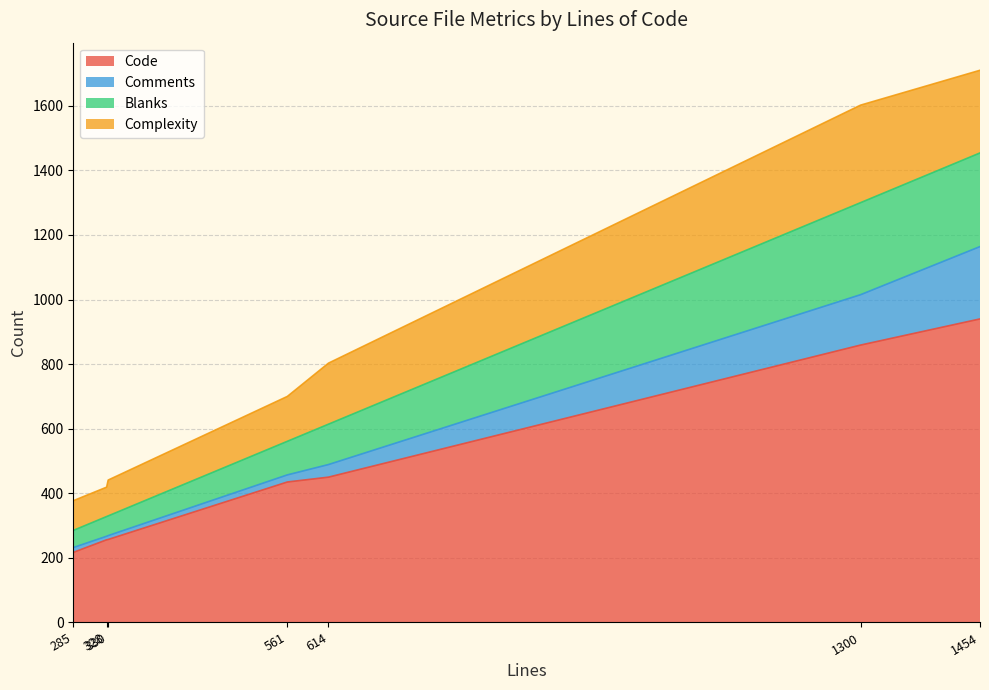

How many interior local valleys does the Comments series have?

2